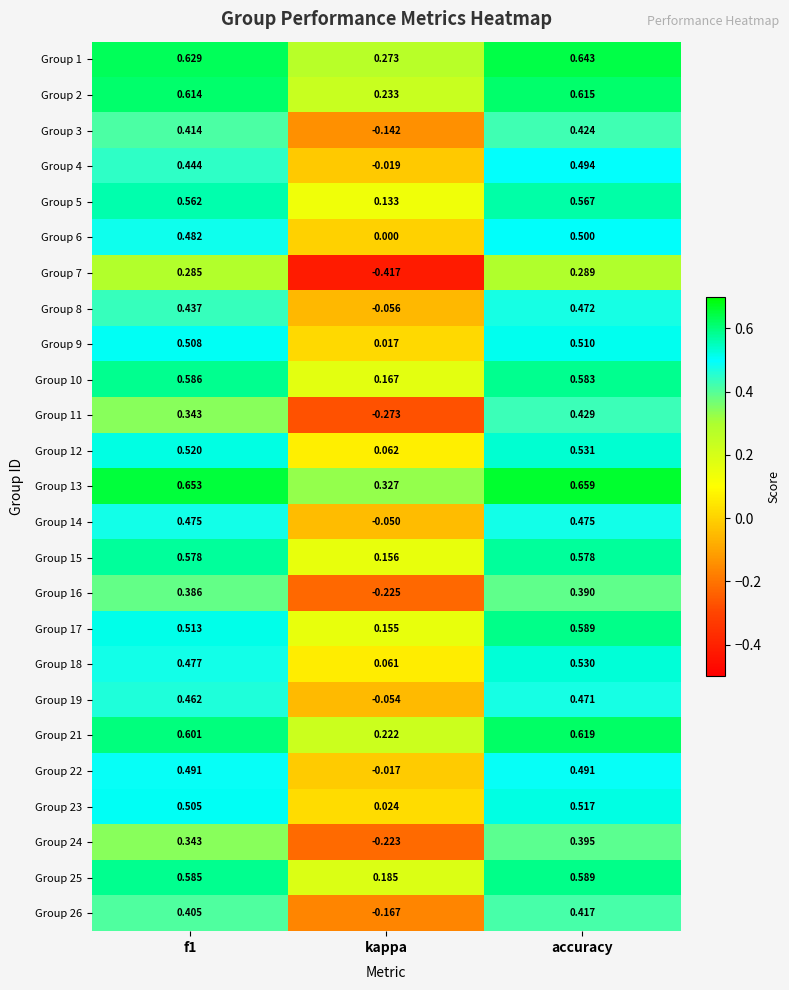

Is the value of Group 16 at kappa greater than the value of Group 5 at kappa?

No